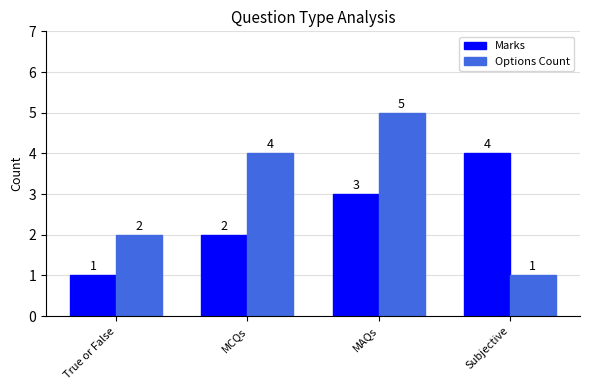

At which category is the sum across all series the highest?

MAQs